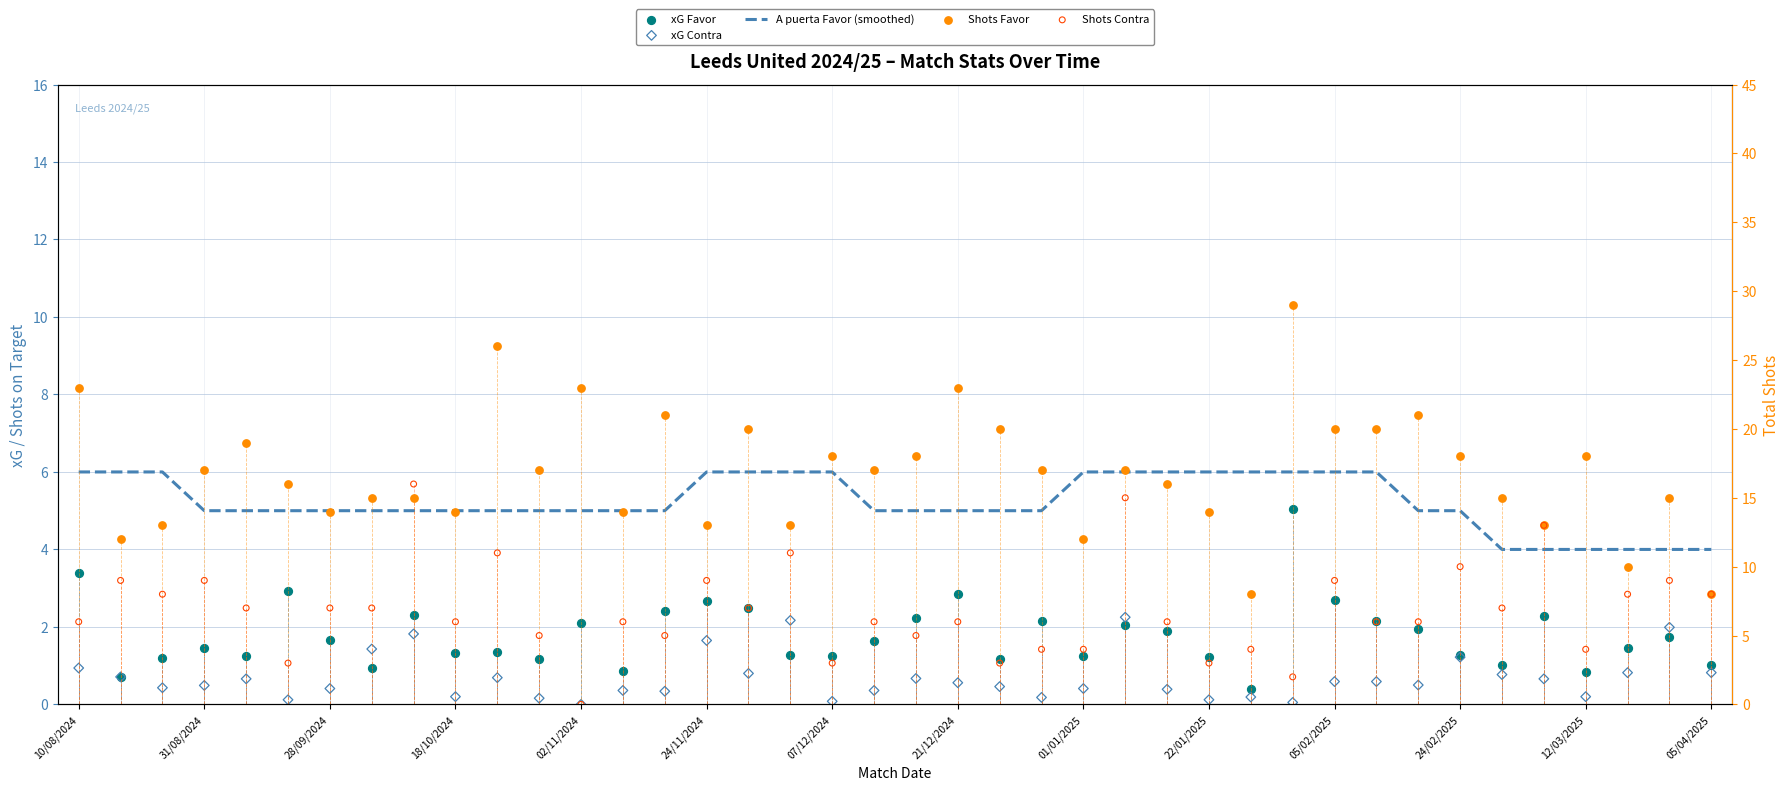

Which series reaches the maximum Y coordinate?

Shots Favor